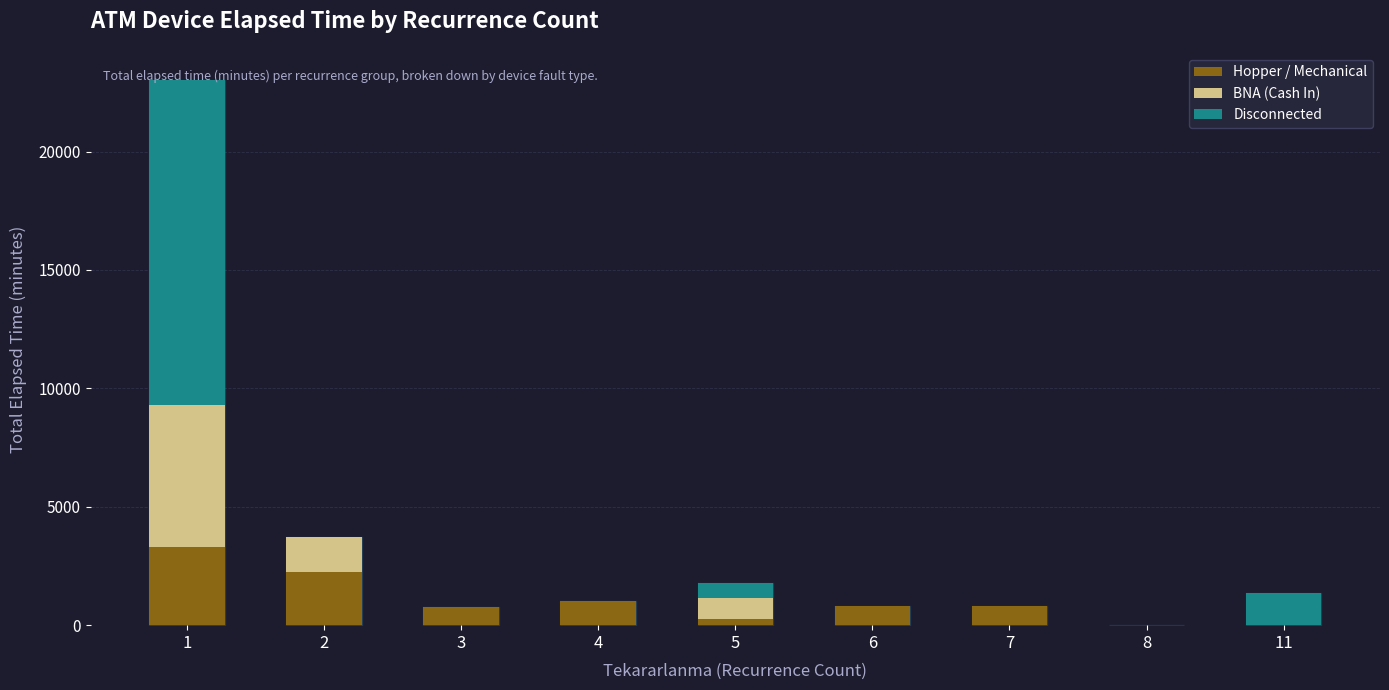

What is the sum of all Hopper / Mechanical values?

9175